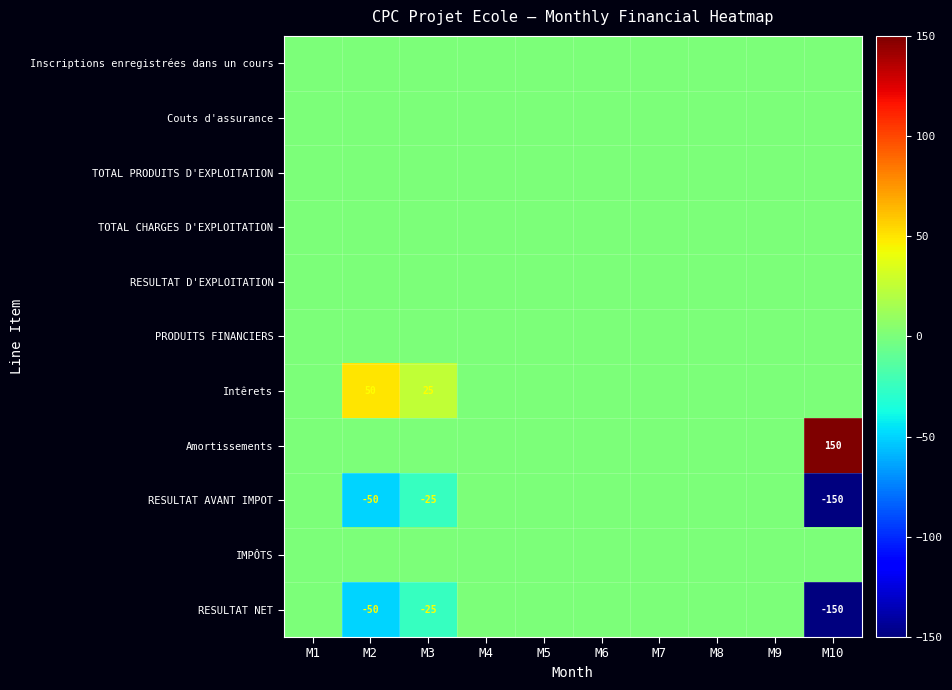

The RESULTAT NET series shows -25 at M3. True or false?

True